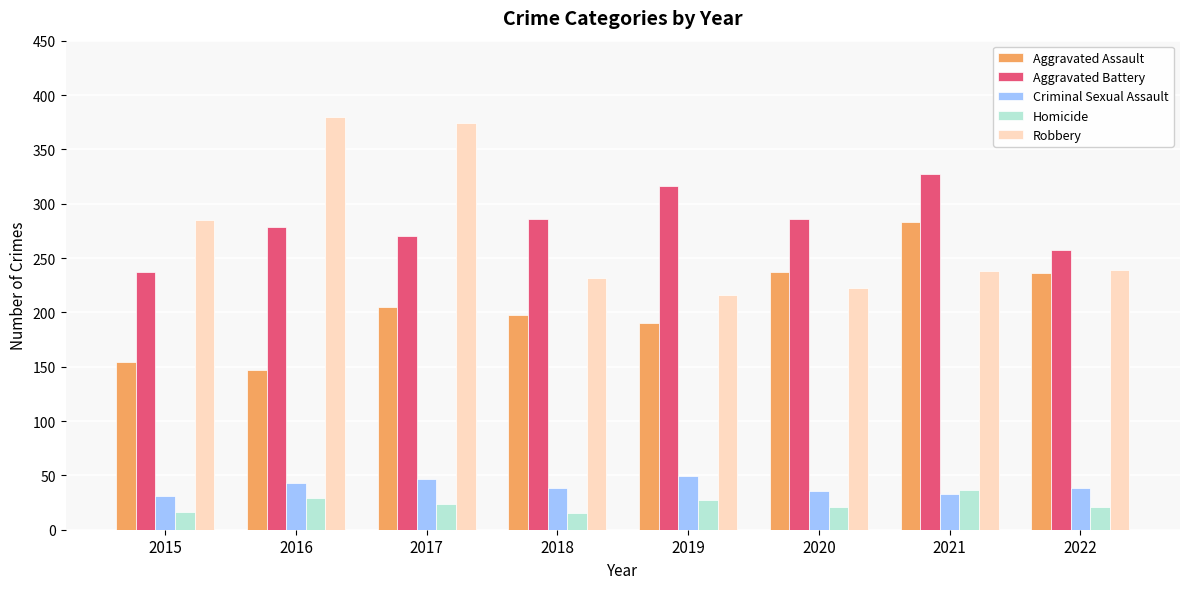

What is the highest value of the Homicide series?

37